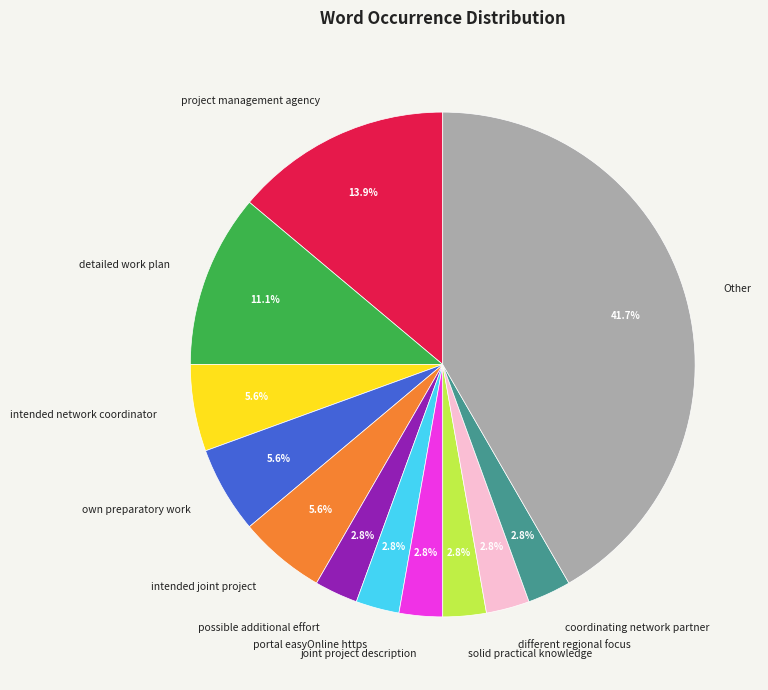

To the nearest percent, what is the combined percentage of detailed work plan and intended network coordinator?

17%